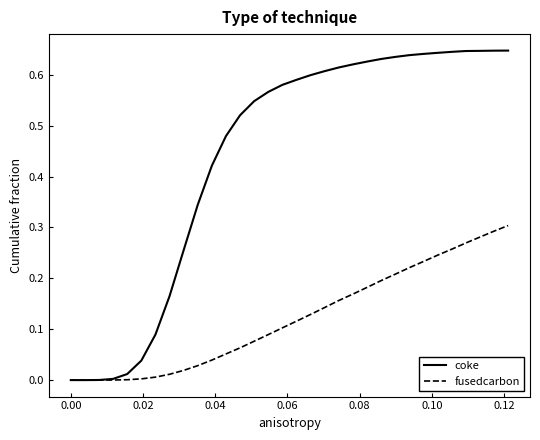

Which series has the widest spread of values?

coke